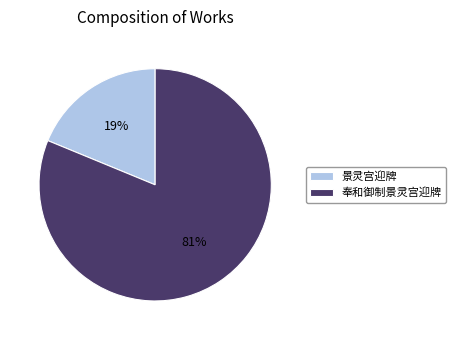

Approximately how many times larger is the value at 奉和御制景灵宫迎牌 compared to 景灵宫迎牌?

4.3